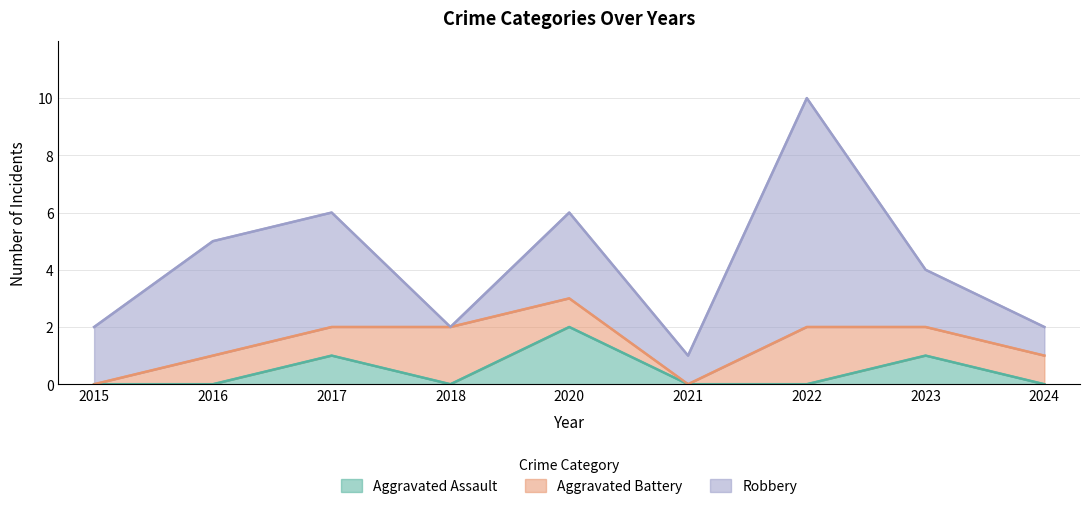

Read the Aggravated Assault value at 2023.

1